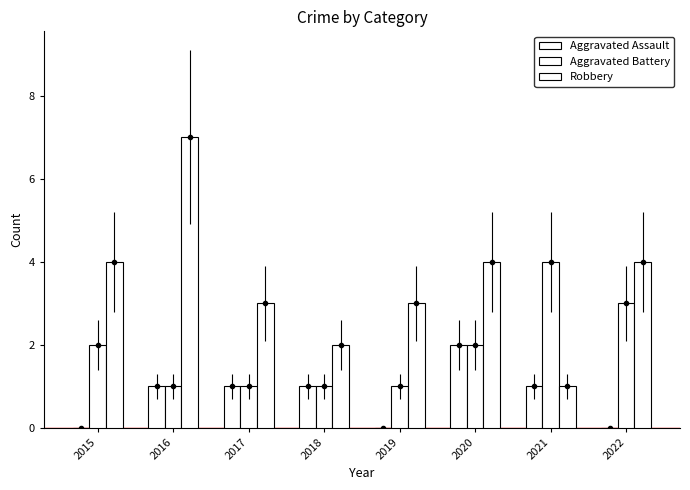

Reading left to right, list all the values displayed in this chart.

Aggravated Assault: 2015=0	2016=1	2017=1	2018=1	2019=0	2020=2	2021=1	2022=0
Aggravated Battery: 2015=2	2016=1	2017=1	2018=1	2019=1	2020=2	2021=4	2022=3
Robbery: 2015=4	2016=7	2017=3	2018=2	2019=3	2020=4	2021=1	2022=4